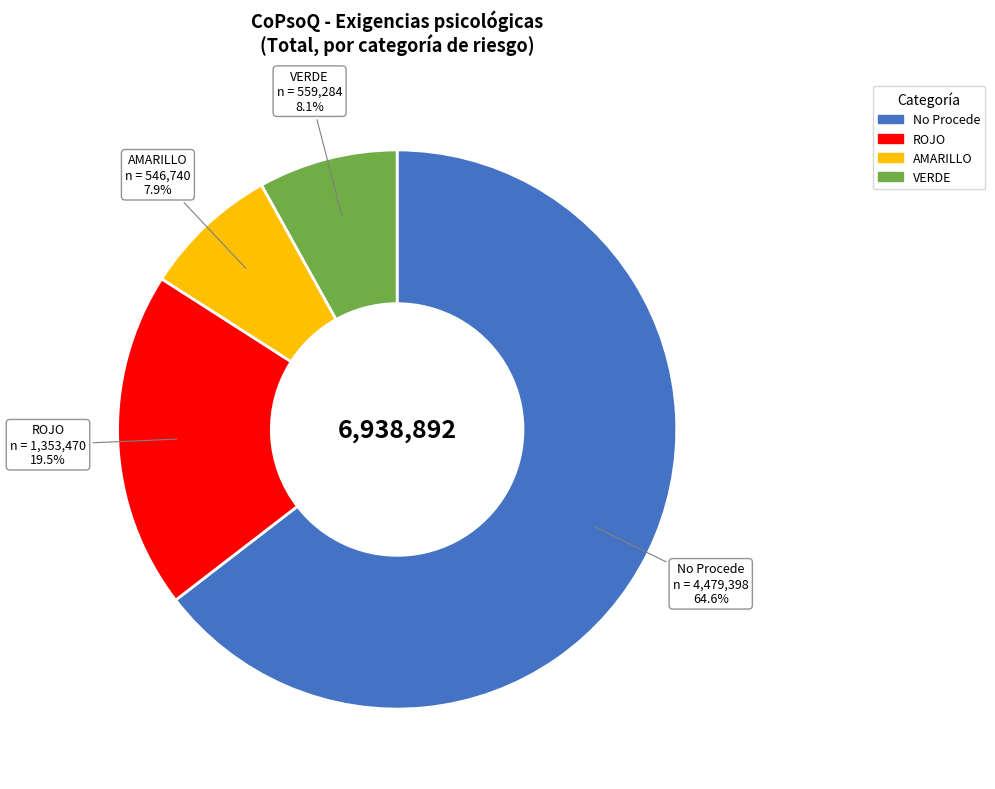

The AMARILLO slice represents 8% of the pie. True or false?

True